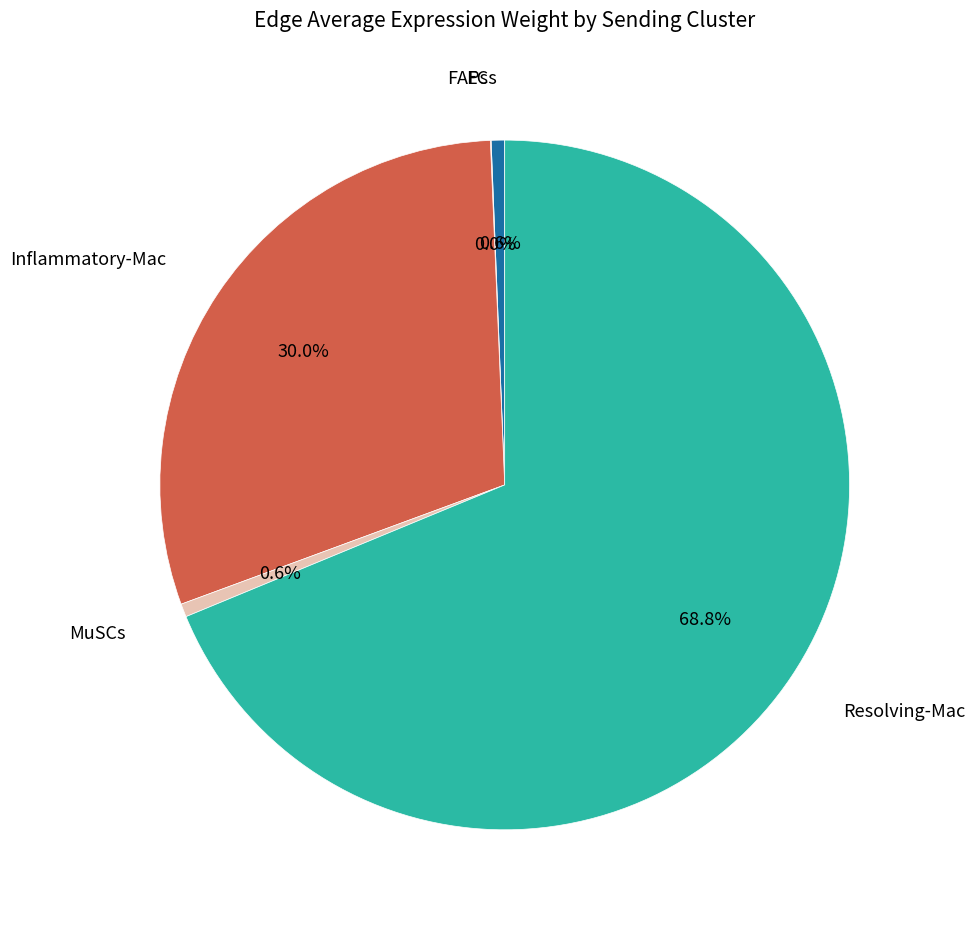

Which category has the smallest portion of the pie?

FAPs